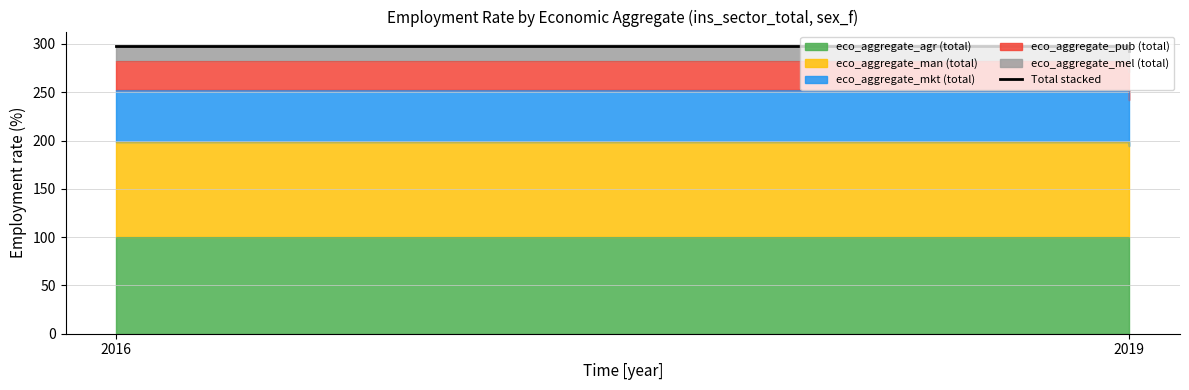

Does the chart display data point markers on the line(s)?

No